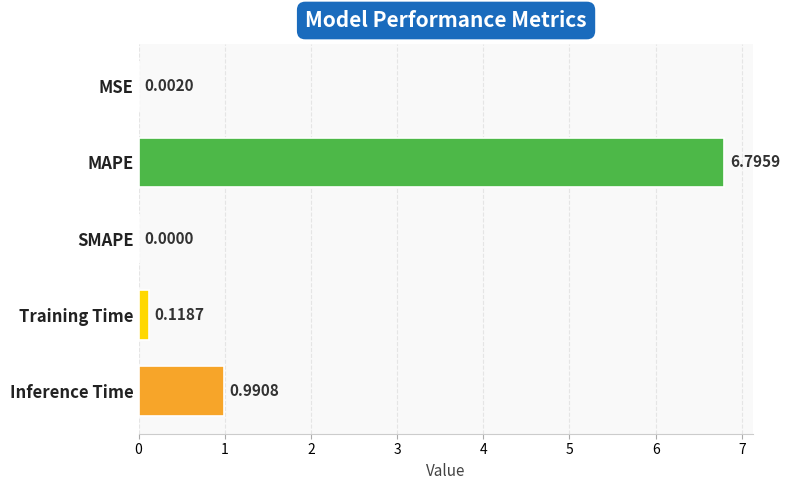

How many categories are shown in the chart?

5